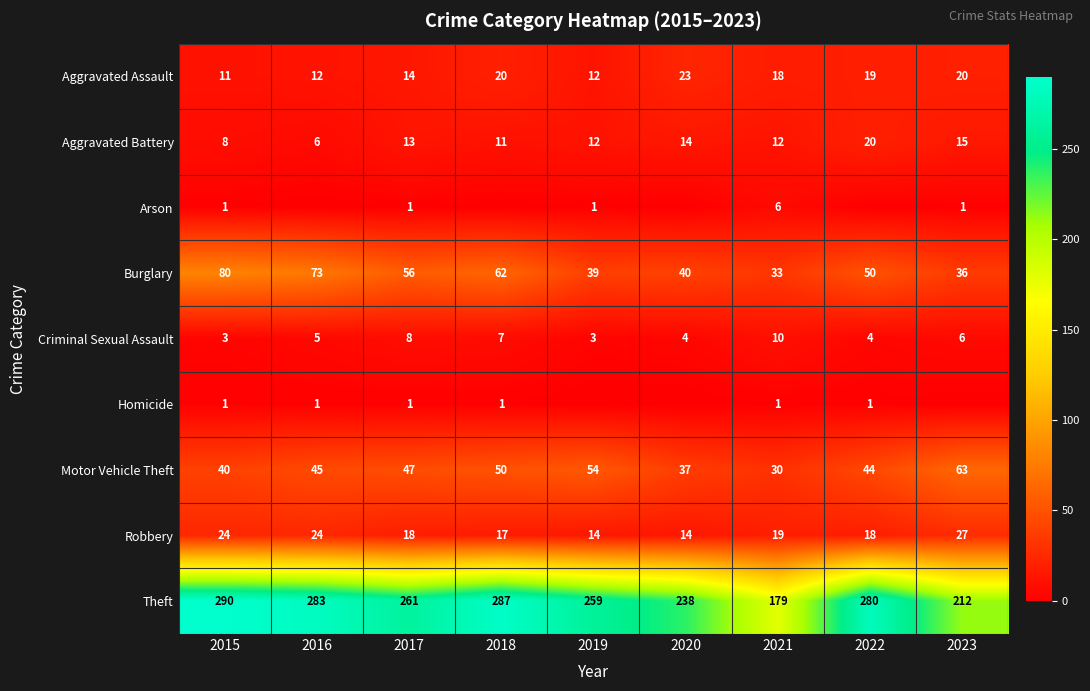

True or false: Criminal Sexual Assault has a value of 3 at 2015.

True